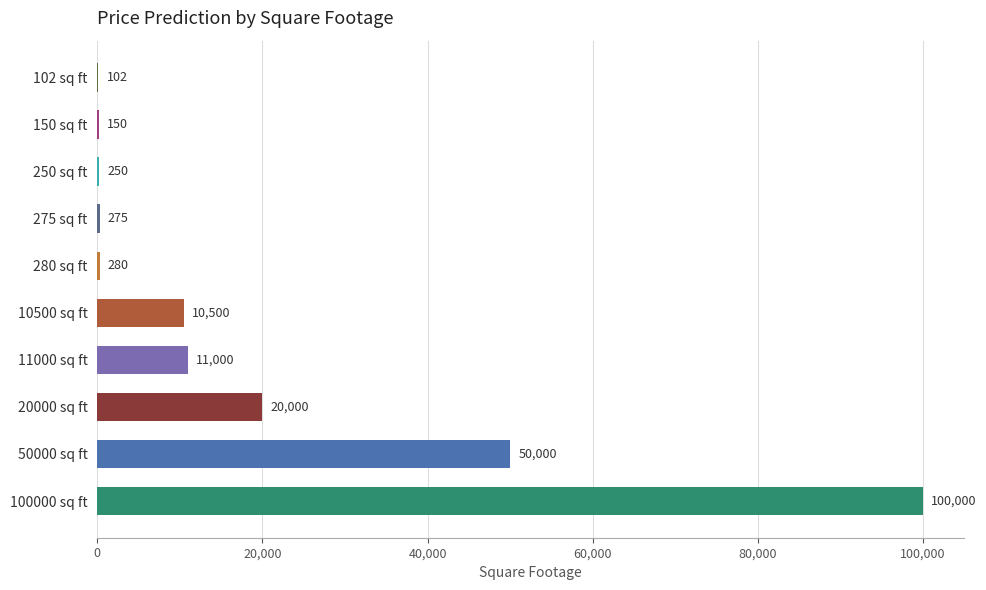

The chart shows a value of 100000 at 100000 sq ft. True or false?

True